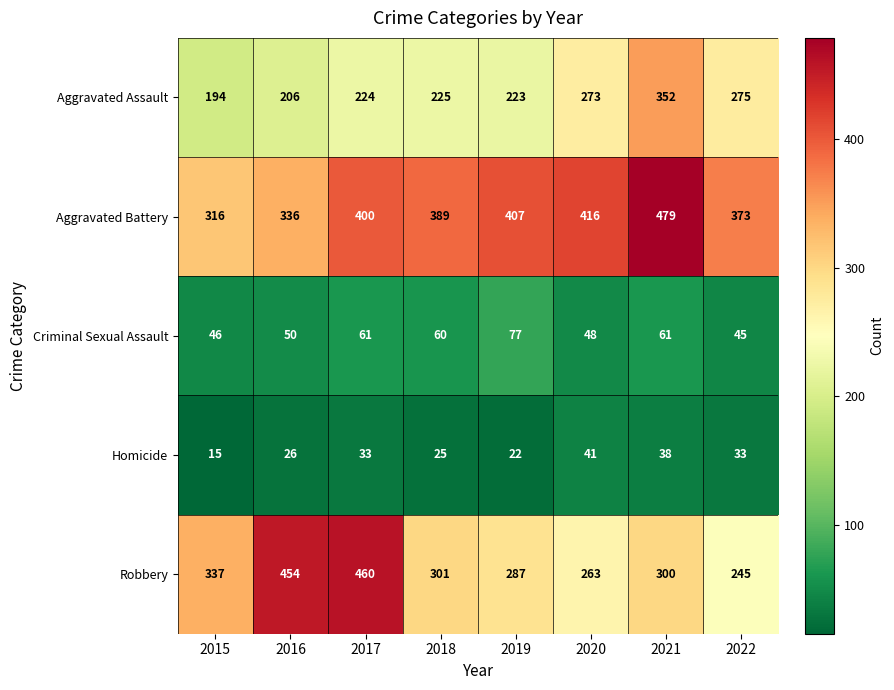

What is the sum of the Aggravated Battery values at 2019 and 2017?

807